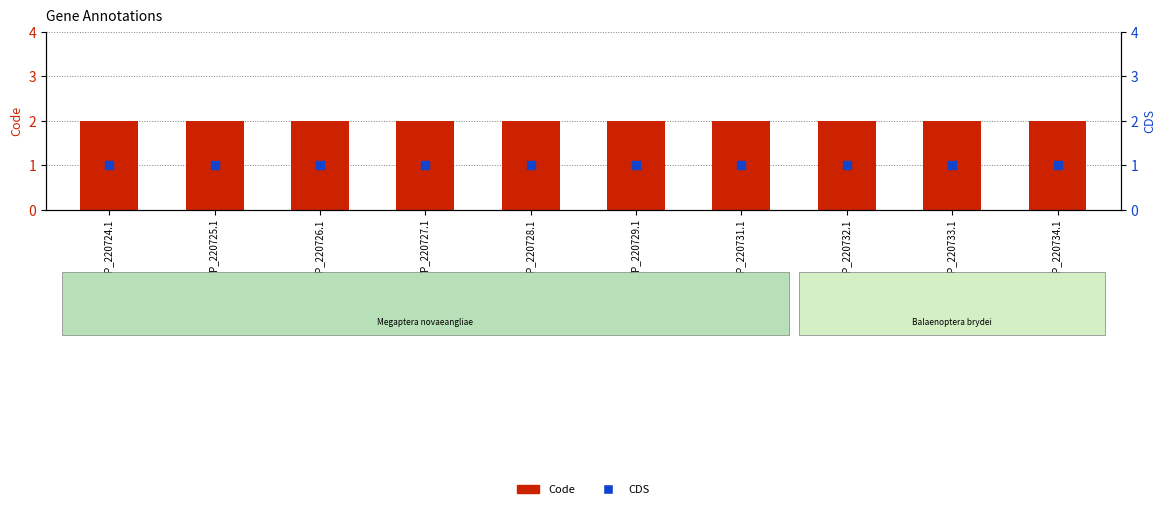

Which series reaches the minimum Y coordinate?

CDS